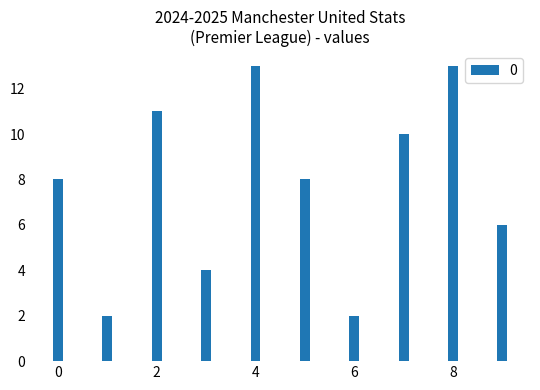

What is the difference between the second highest and second lowest values?

11